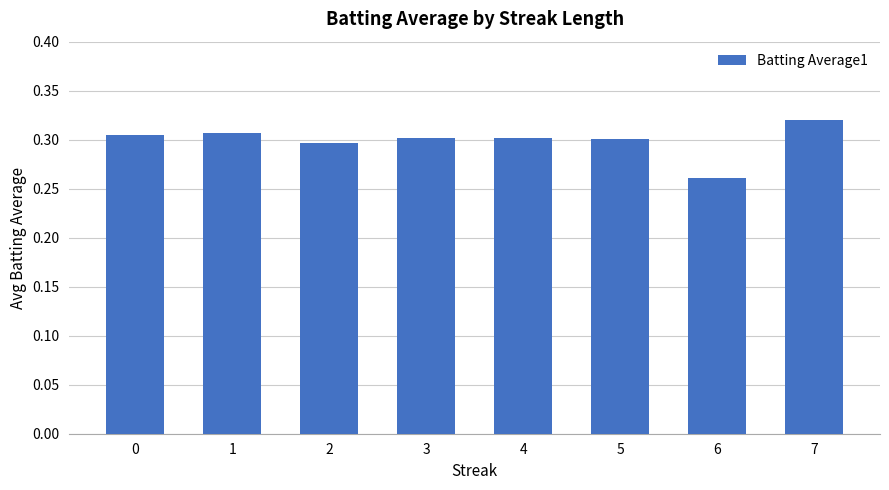

Where is the data nearest to the value 0?

6